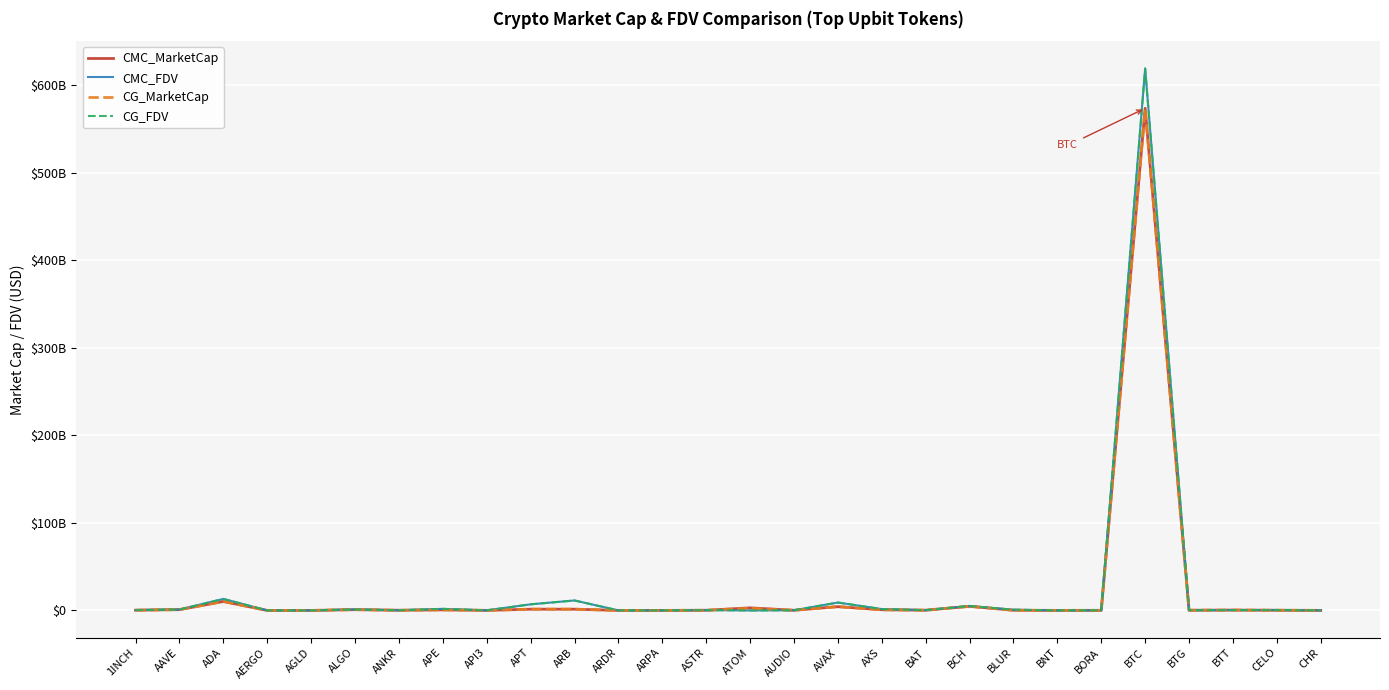

What are all the series names shown in the legend?

CMC_MarketCap, CMC_FDV, CG_MarketCap, CG_FDV